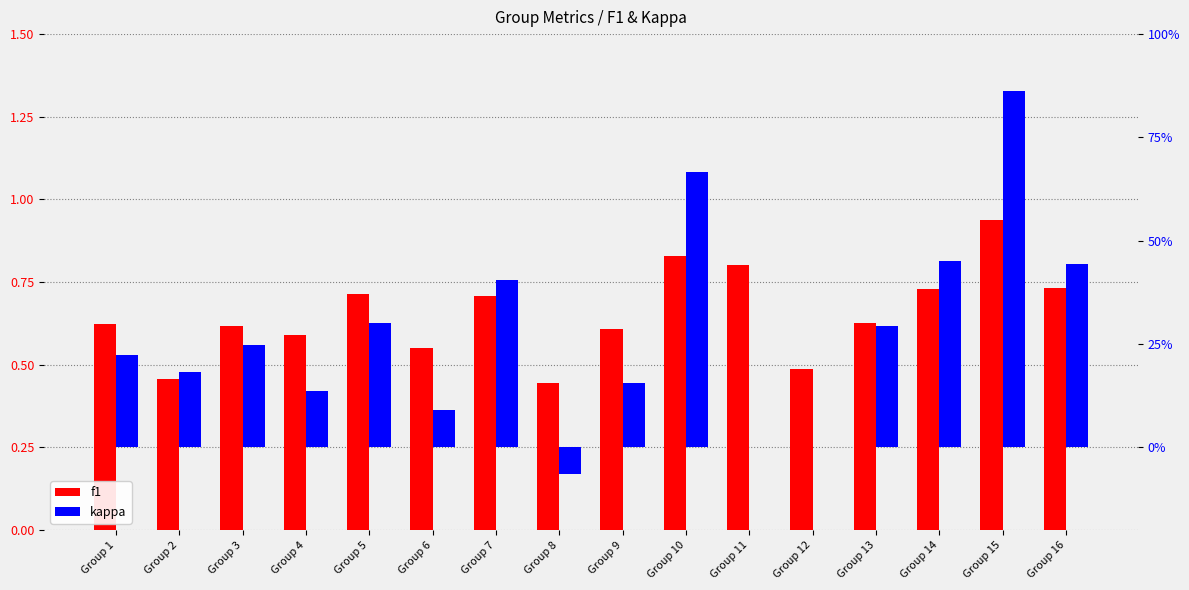

Is the value of f1 at Group 1 greater than the value of kappa at Group 9?

Yes